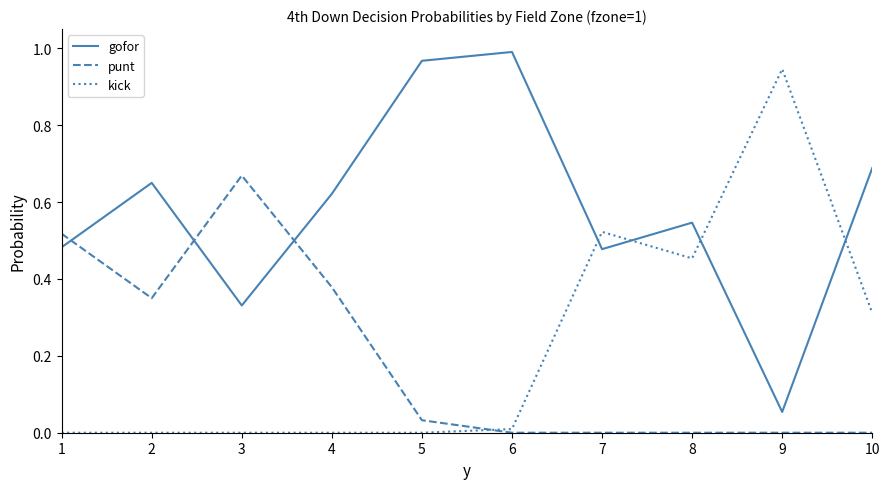

Which category has the highest value in the kick series?

9